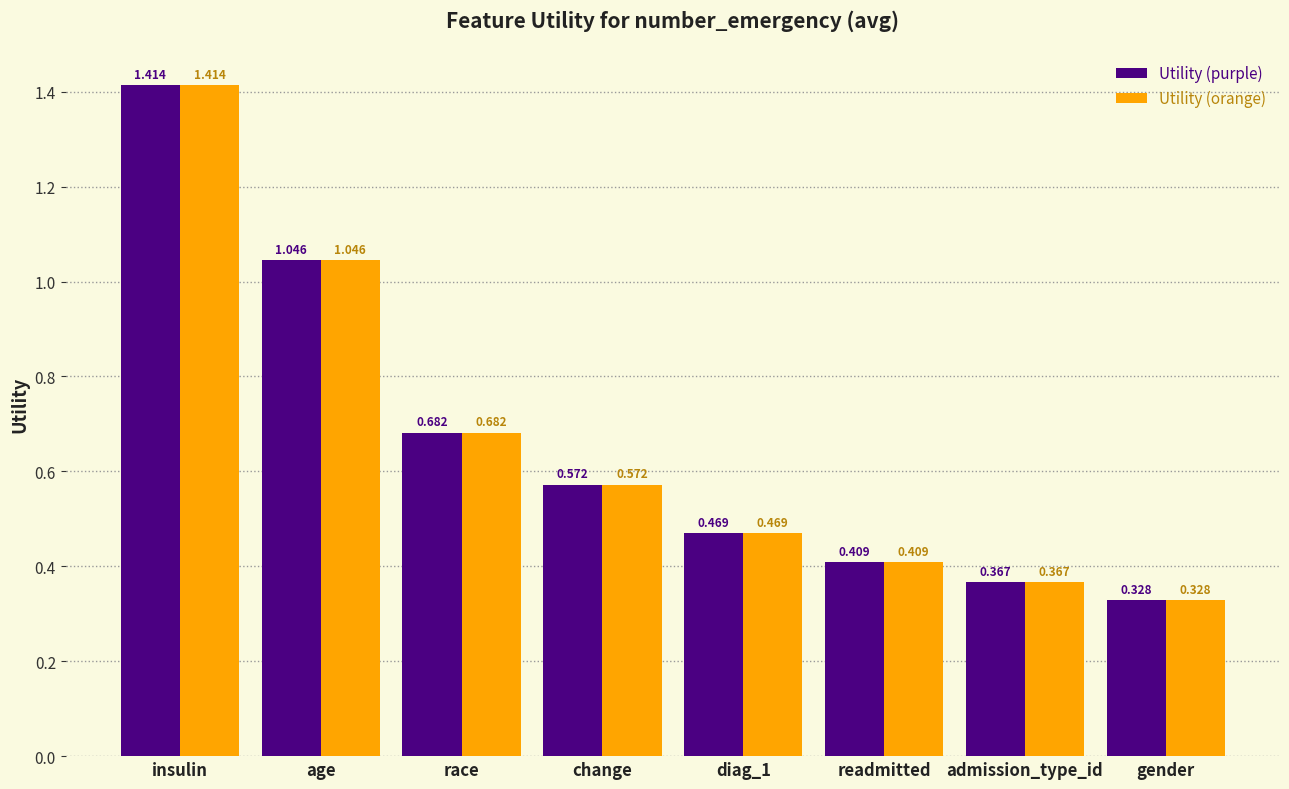

At which category is the sum across all series the highest?

insulin